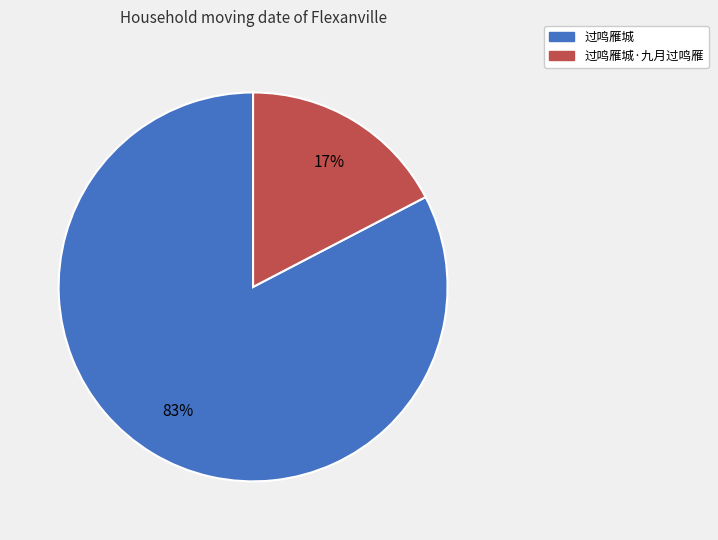

Between 过鸣雁城·九月过鸣雁 and 过鸣雁城, which is larger?

过鸣雁城